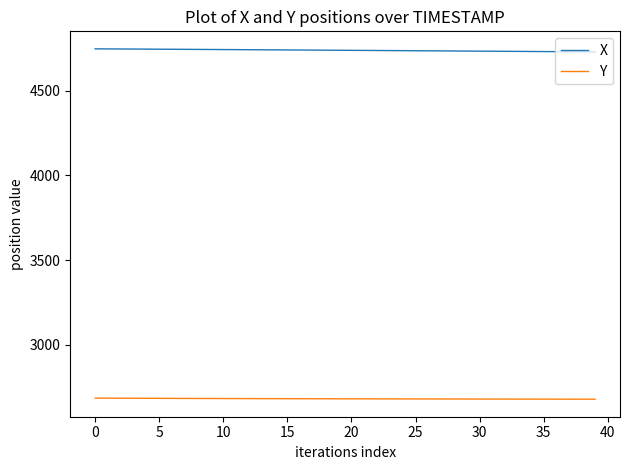

Rank the series by their average value, from highest to lowest.

X, Y